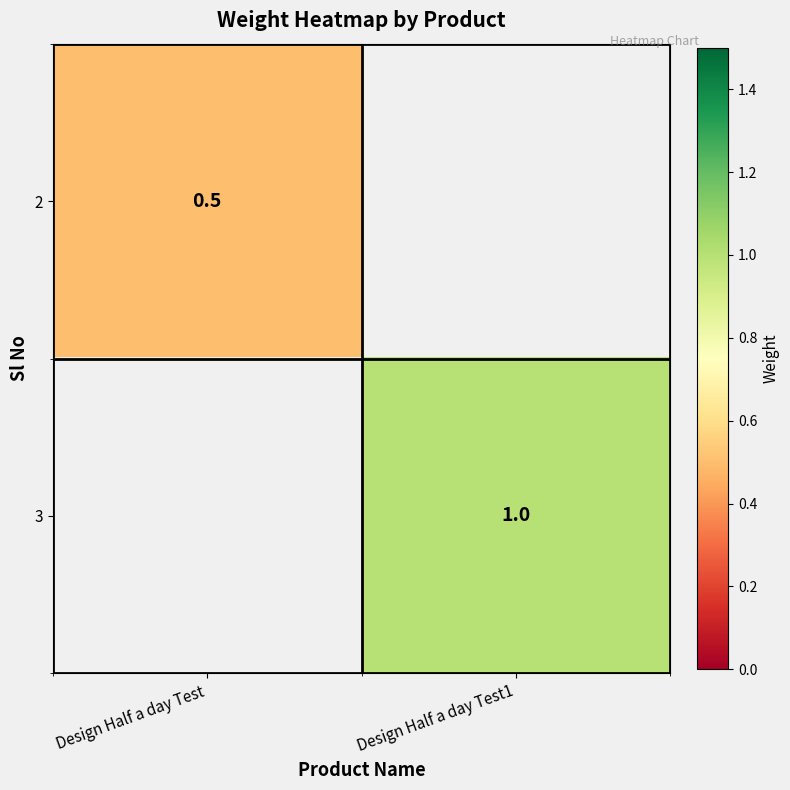

The 3 series shows 0.2 at Design Half a day Test1. True or false?

False